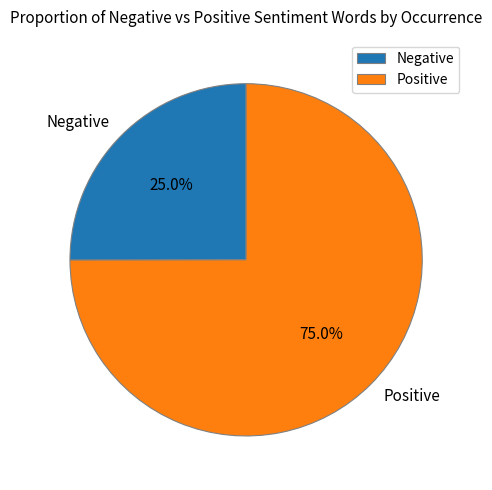

How much of the chart is everything except Negative?

75.0%